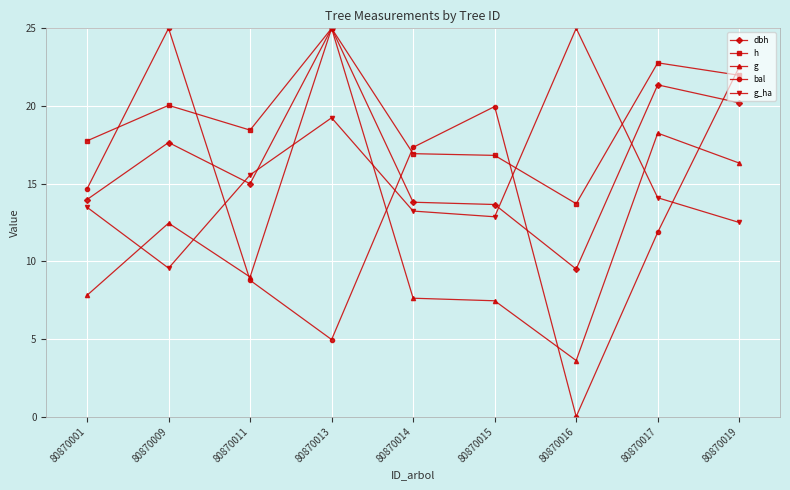

Is this an area chart (filled region under the line)?

No